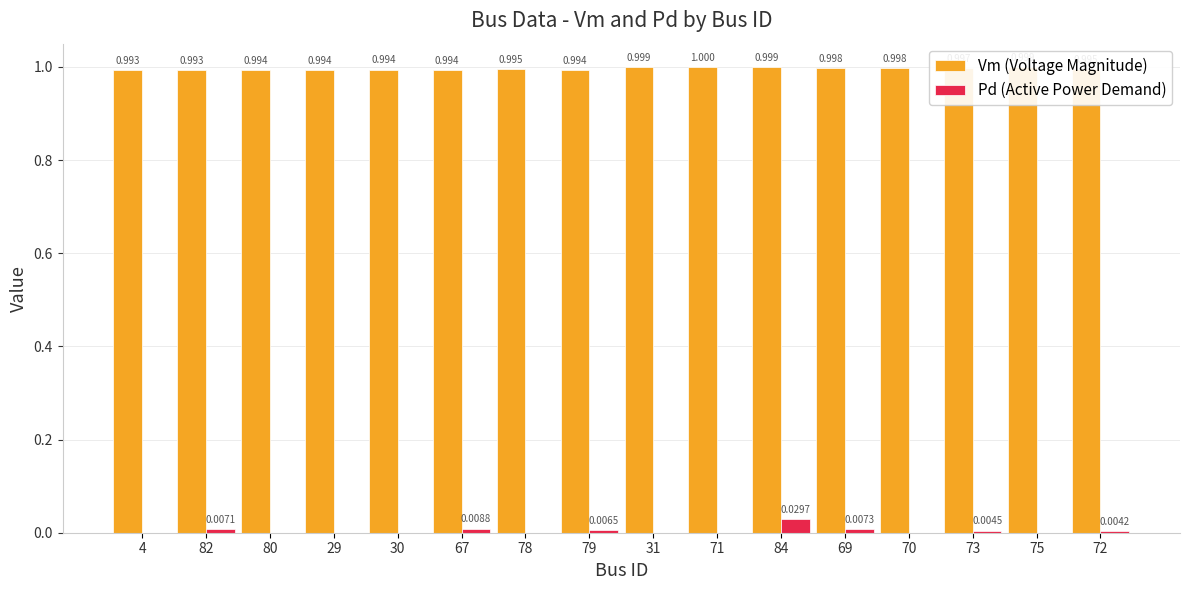

Which series changed the most between 29 and 78?

Vm (Voltage Magnitude)